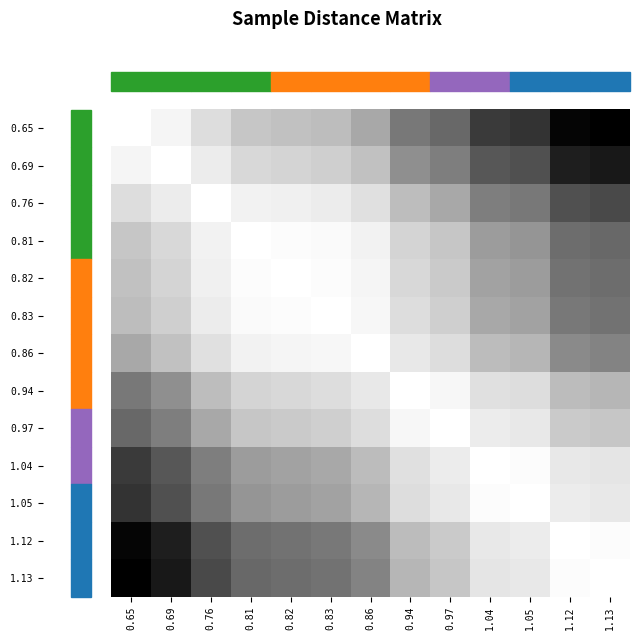

Reading right to left, extract all data points from this chart.

0.65: 1.13=1.0	1.12=1.0	1.05=0.8	1.04=0.8	0.97=0.7	0.94=0.6	0.86=0.4	0.83=0.4	0.82=0.4	0.81=0.3	0.76=0.2	0.69=0.1	0.65=0.0
0.69: 1.13=0.9	1.12=0.9	1.05=0.8	1.04=0.7	0.97=0.6	0.94=0.5	0.86=0.4	0.83=0.3	0.82=0.3	0.81=0.3	0.76=0.1	0.69=0.0	0.65=0.1
0.76: 1.13=0.8	1.12=0.8	1.05=0.6	1.04=0.6	0.97=0.4	0.94=0.4	0.86=0.2	0.83=0.1	0.82=0.1	0.81=0.1	0.76=0.0	0.69=0.1	0.65=0.2
0.81: 1.13=0.7	1.12=0.6	1.05=0.5	1.04=0.5	0.97=0.3	0.94=0.3	0.86=0.1	0.83=0.0	0.82=0.0	0.81=0.0	0.76=0.1	0.69=0.3	0.65=0.3
0.82: 1.13=0.6	1.12=0.6	1.05=0.5	1.04=0.5	0.97=0.3	0.94=0.3	0.86=0.1	0.83=0.0	0.82=0.0	0.81=0.0	0.76=0.1	0.69=0.3	0.65=0.4
0.83: 1.13=0.6	1.12=0.6	1.05=0.5	1.04=0.4	0.97=0.3	0.94=0.2	0.86=0.1	0.83=0.0	0.82=0.0	0.81=0.0	0.76=0.1	0.69=0.3	0.65=0.4
0.86: 1.13=0.6	1.12=0.5	1.05=0.4	1.04=0.4	0.97=0.2	0.94=0.2	0.86=0.0	0.83=0.1	0.82=0.1	0.81=0.1	0.76=0.2	0.69=0.4	0.65=0.4
0.94: 1.13=0.4	1.12=0.4	1.05=0.2	1.04=0.2	0.97=0.1	0.94=0.0	0.86=0.2	0.83=0.2	0.82=0.3	0.81=0.3	0.76=0.4	0.69=0.5	0.65=0.6
0.97: 1.13=0.3	1.12=0.3	1.05=0.2	1.04=0.1	0.97=0.0	0.94=0.1	0.86=0.2	0.83=0.3	0.82=0.3	0.81=0.3	0.76=0.4	0.69=0.6	0.65=0.7
1.04: 1.13=0.2	1.12=0.2	1.05=0.0	1.04=0.0	0.97=0.1	0.94=0.2	0.86=0.4	0.83=0.4	0.82=0.5	0.81=0.5	0.76=0.6	0.69=0.7	0.65=0.8
1.05: 1.13=0.2	1.12=0.1	1.05=0.0	1.04=0.0	0.97=0.2	0.94=0.2	0.86=0.4	0.83=0.5	0.82=0.5	0.81=0.5	0.76=0.6	0.69=0.8	0.65=0.8
1.12: 1.13=0.0	1.12=0.0	1.05=0.1	1.04=0.2	0.97=0.3	0.94=0.4	0.86=0.5	0.83=0.6	0.82=0.6	0.81=0.6	0.76=0.8	0.69=0.9	0.65=1.0
1.13: 1.13=0.0	1.12=0.0	1.05=0.2	1.04=0.2	0.97=0.3	0.94=0.4	0.86=0.6	0.83=0.6	0.82=0.6	0.81=0.7	0.76=0.8	0.69=0.9	0.65=1.0